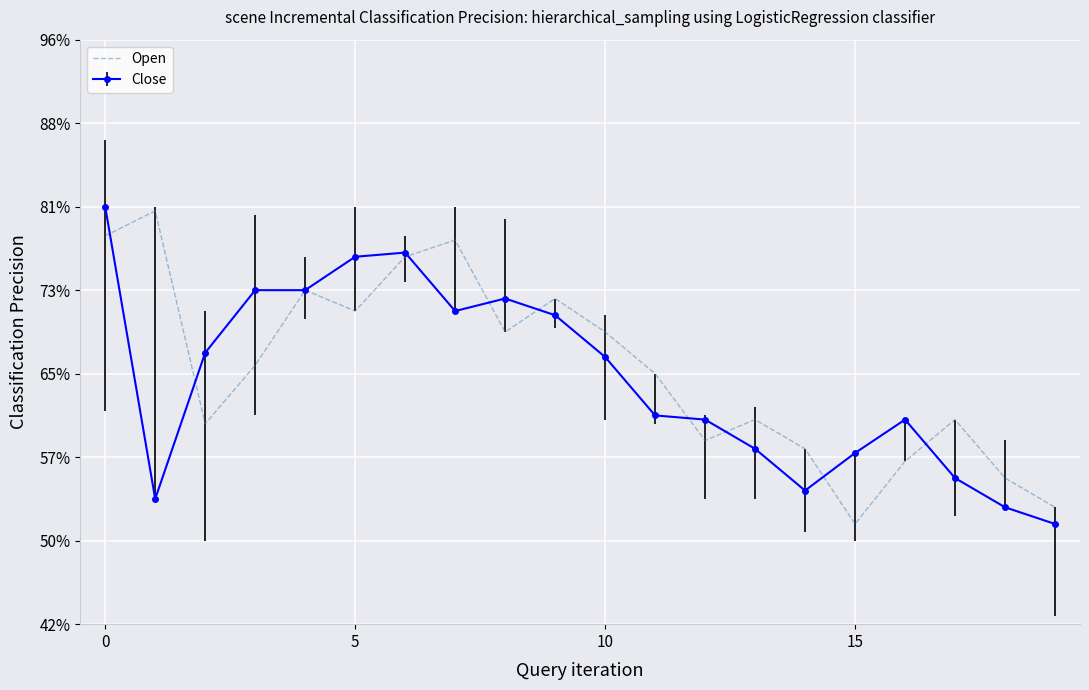

What are all the series names shown in the legend?

Open, Close